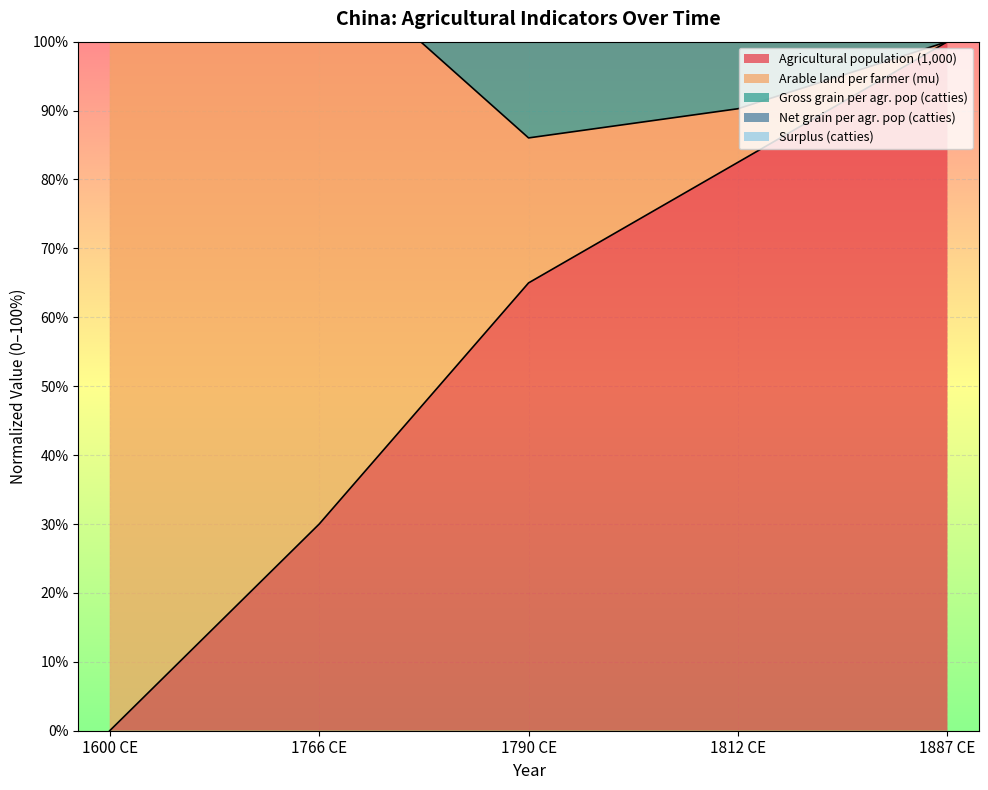

How many interior local peaks does the Net grain per agr. pop (catties) series have?

1